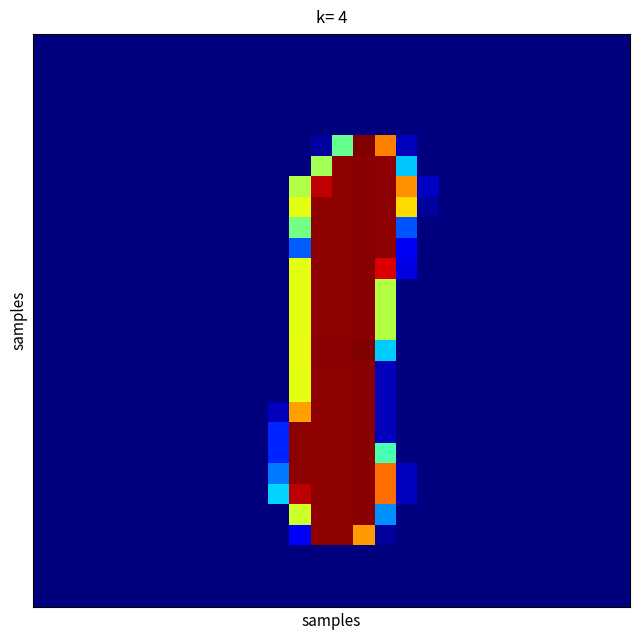

How many distinct data groups are displayed?

28